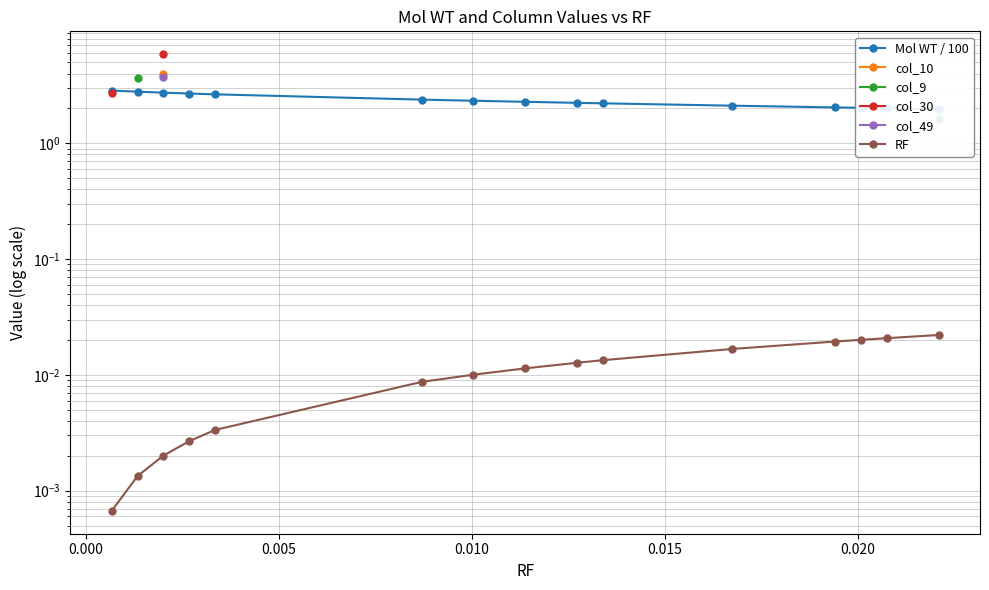

True or false: Mol WT / 100 and col_9 cross at least once.

False